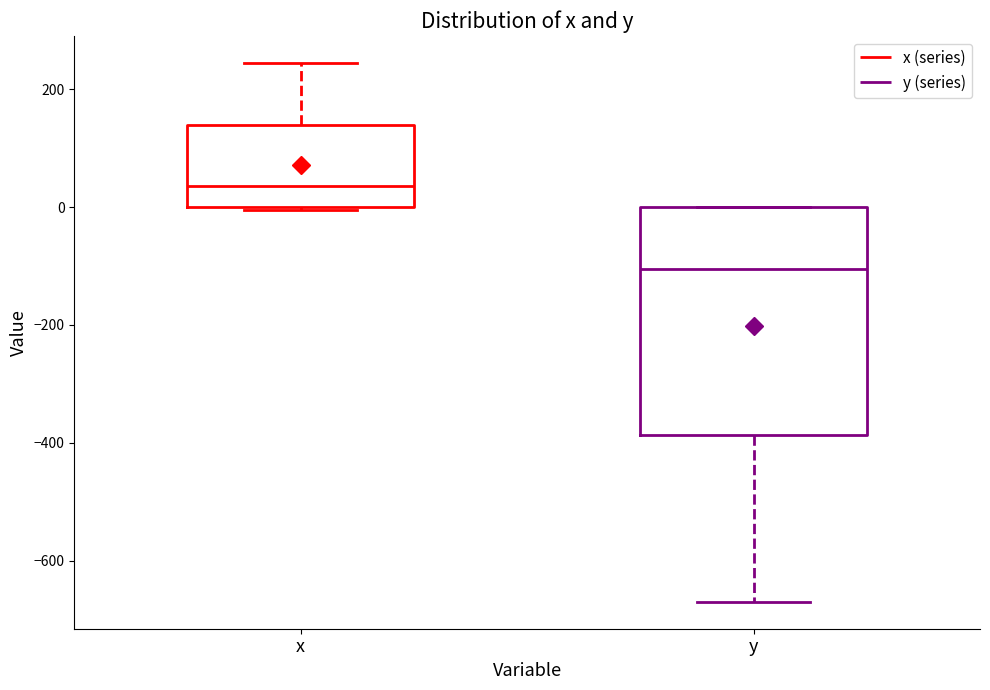

Which box has the highest median line?

x